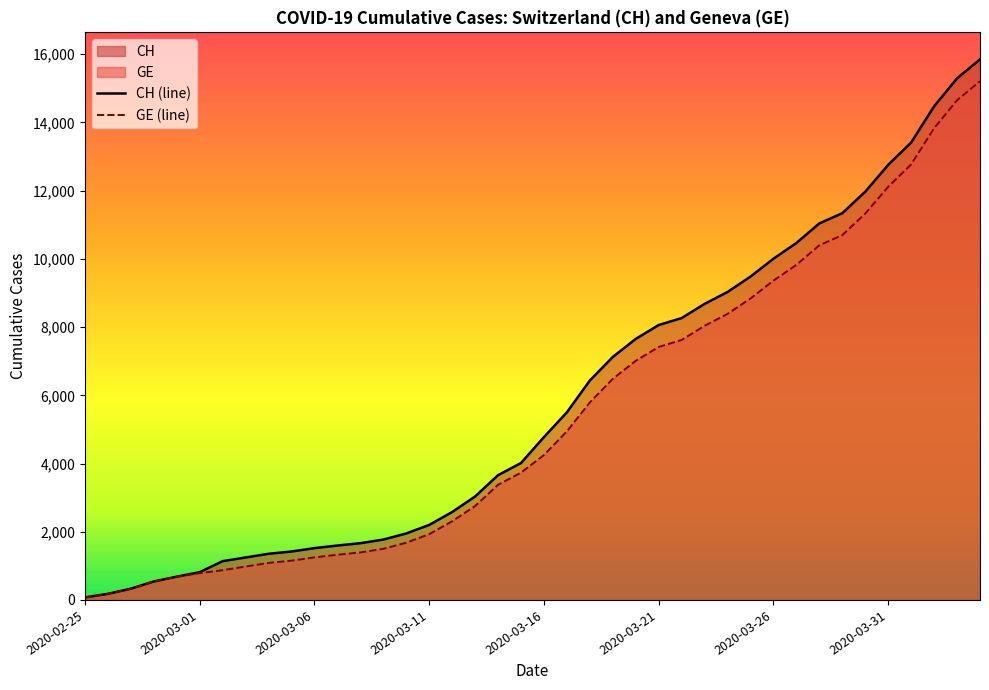

What is the greatest value displayed?

15850